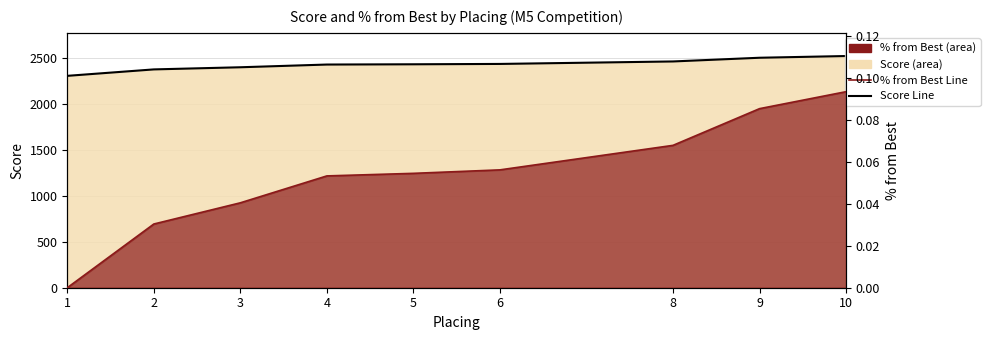

Rank the series by their maximum value, from lowest to highest.

% from Best Line, Score Line